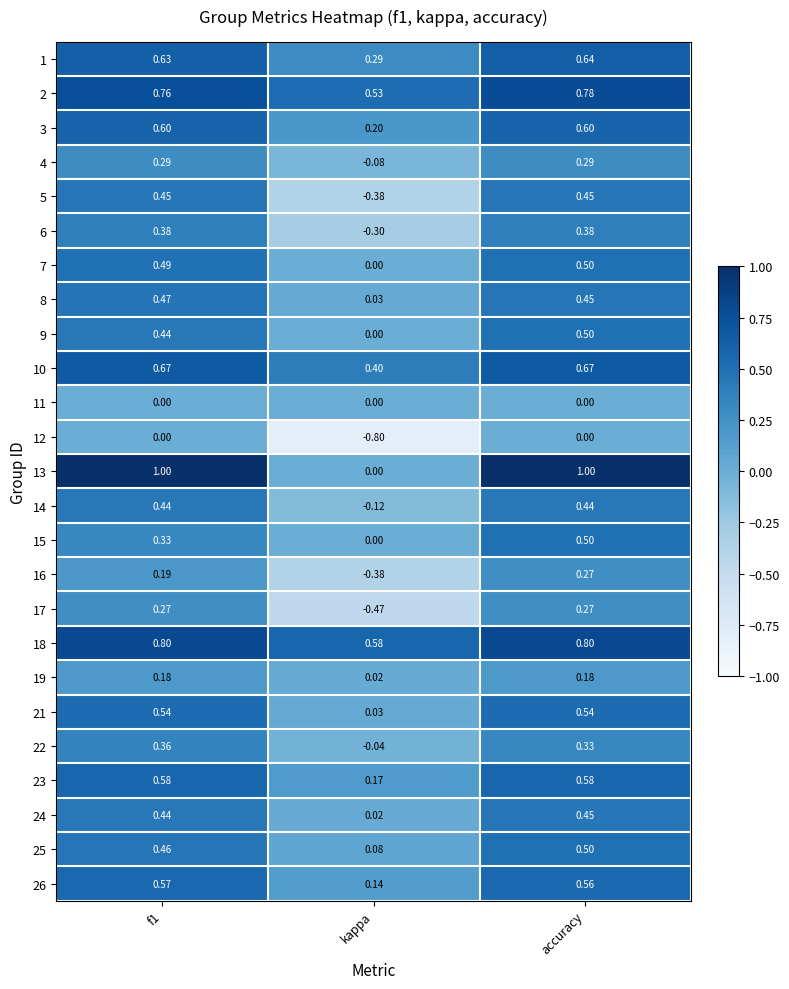

Which label corresponds to the smallest value in the chart?

kappa